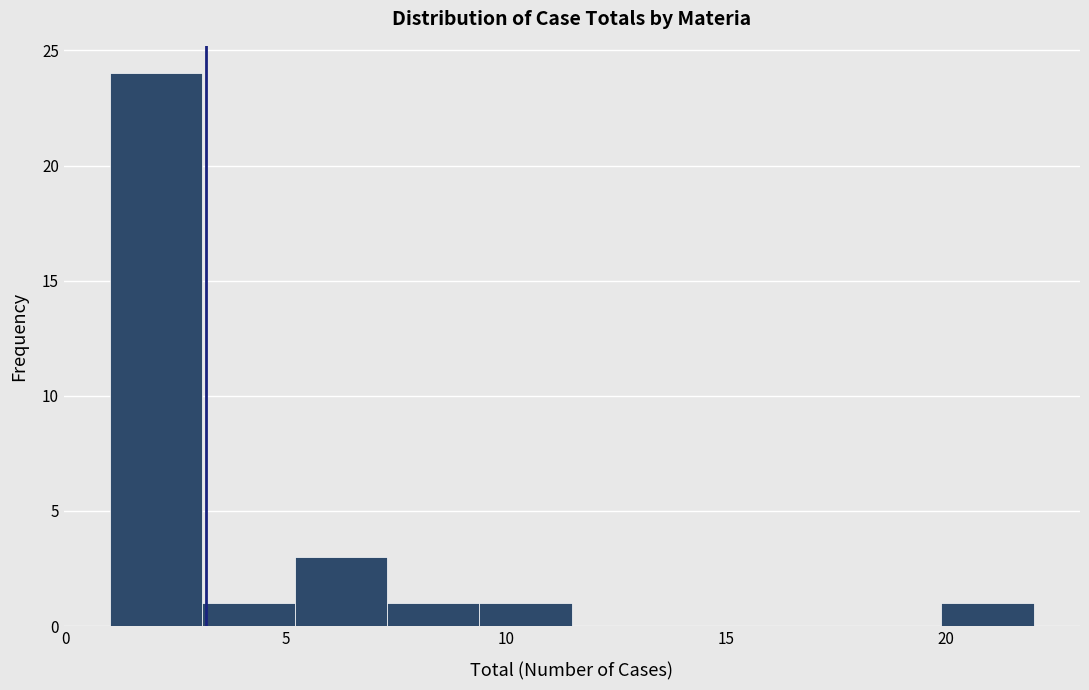

Reading left to right, transcribe this chart: for each bar, give the range it covers on the x-axis and its height. Neither the bar edges nor the heights are printed on the chart, so give them approximately, as read against the axes.

1.0 to 3.1: 24
3.1 to 5.2: 1
5.2 to 7.3: 3
7.3 to 9.4: 1
9.4 to 11.5: 1
11.5 to 13.6: 0
13.6 to 15.7: 0
15.7 to 17.8: 0
17.8 to 19.9: 0
19.9 to 22.0: 1